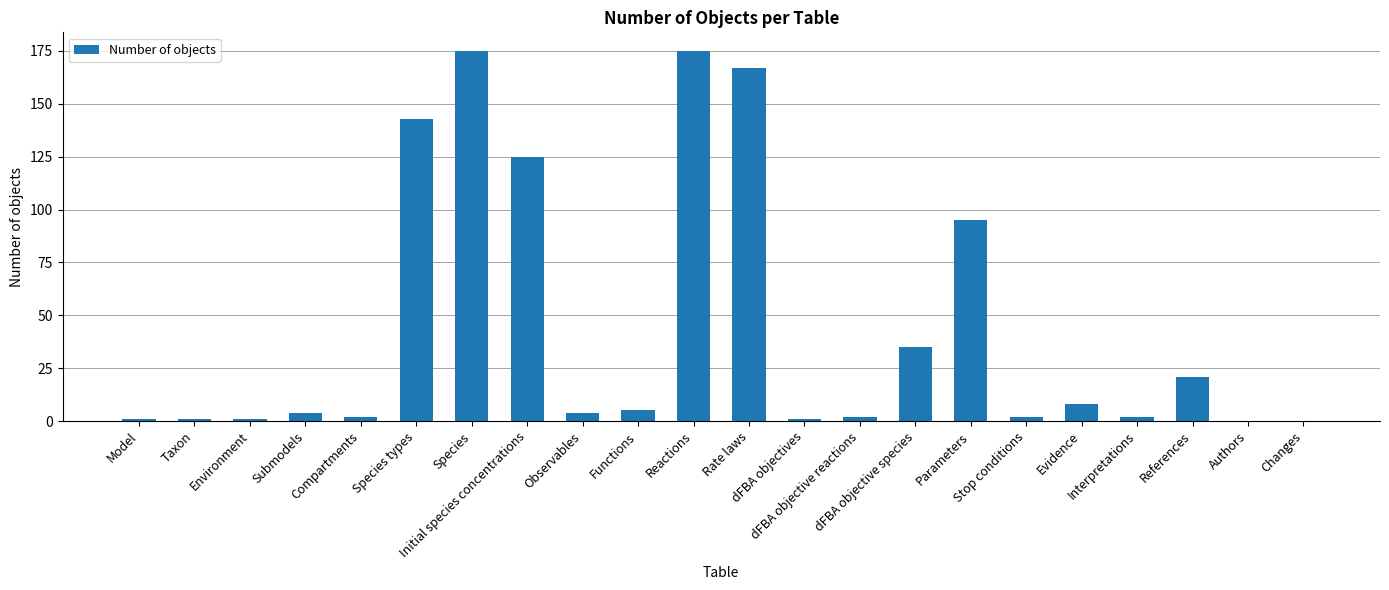

How many categories are shown in the chart?

22